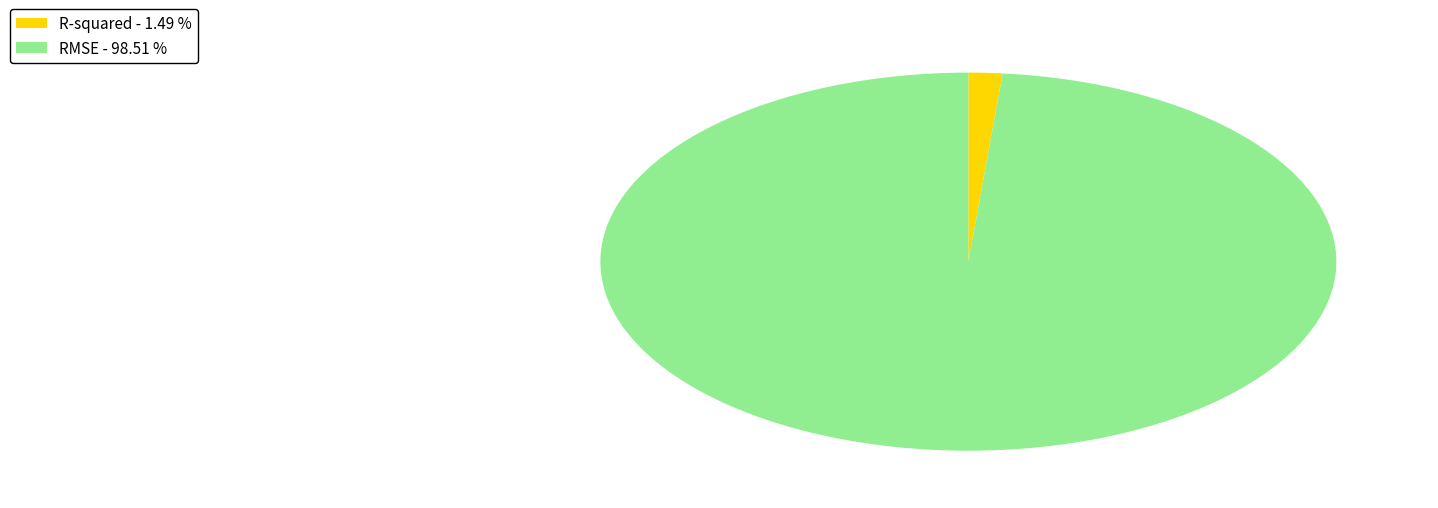

Do RMSE - 98.51 % and R-squared - 1.49 % together represent more than half of the pie?

Yes